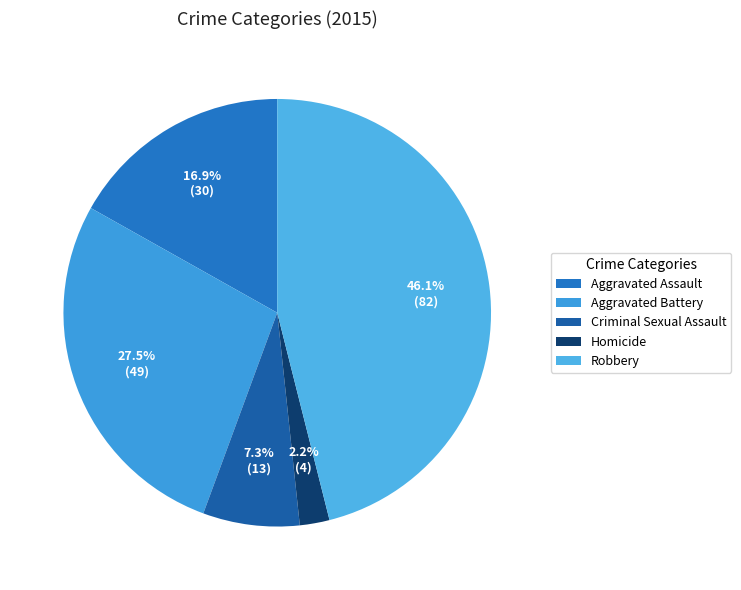

Which category has the smallest portion of the pie?

Homicide